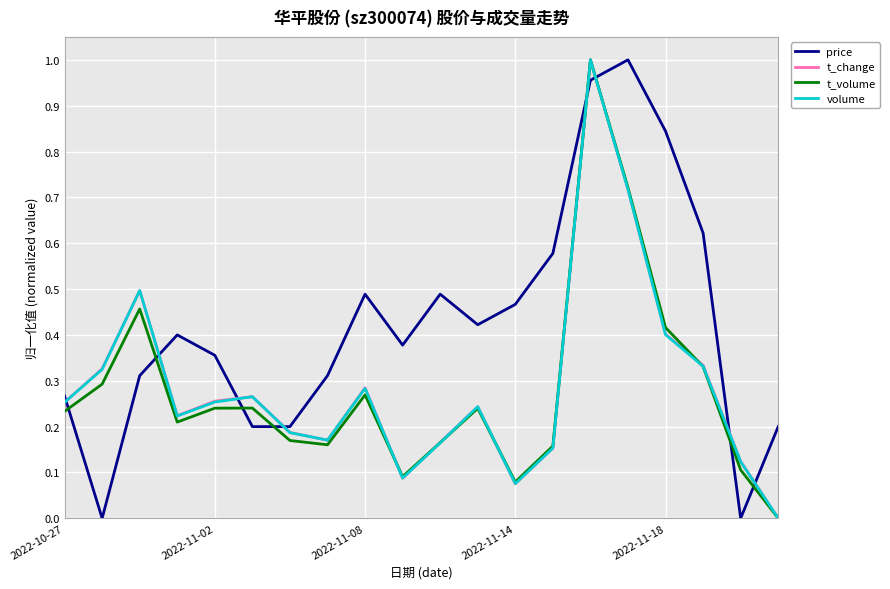

Which series has the largest total across all categories?

price